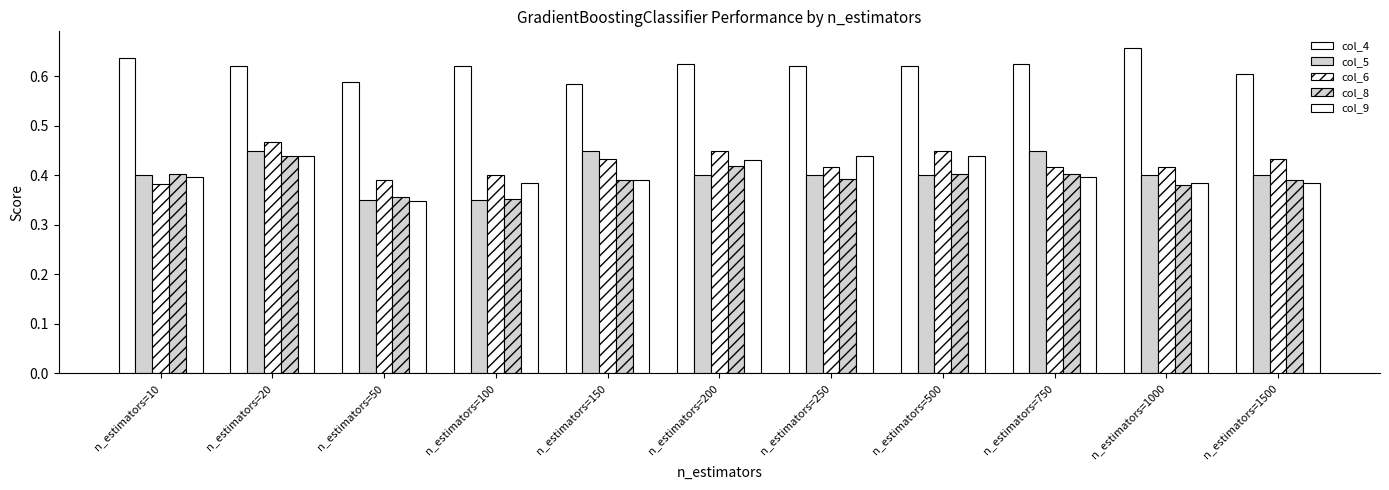

Are the bars grouped side by side (vs. stacked)?

Yes